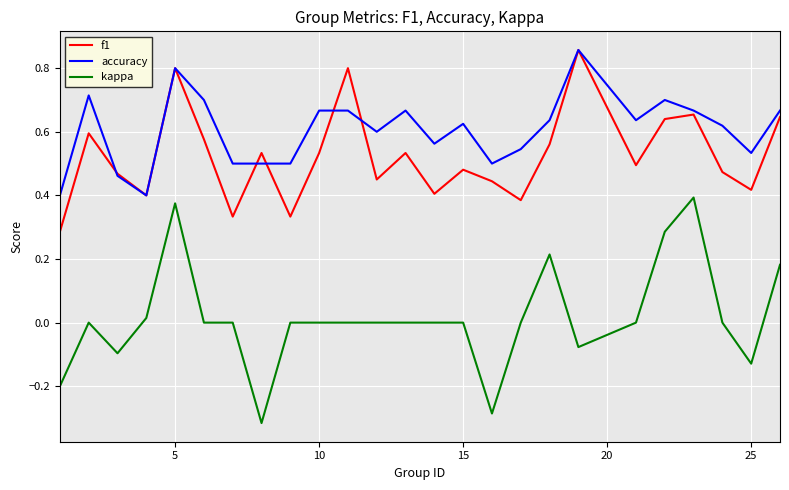

True or false: kappa and accuracy intersect in this chart.

False